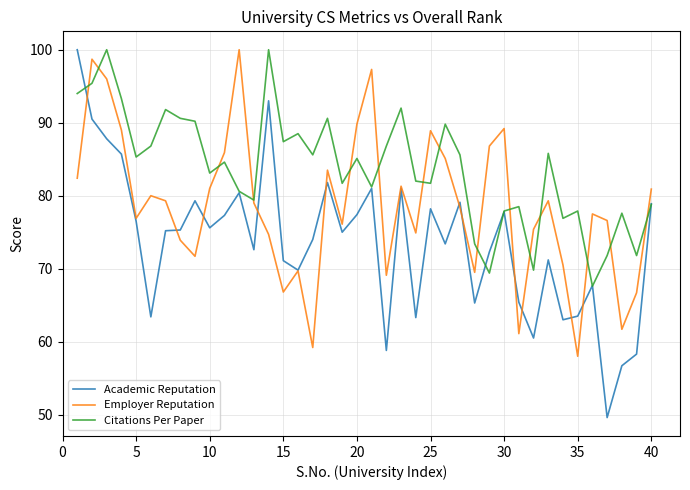

Which series has the largest total across all categories?

Citations Per Paper